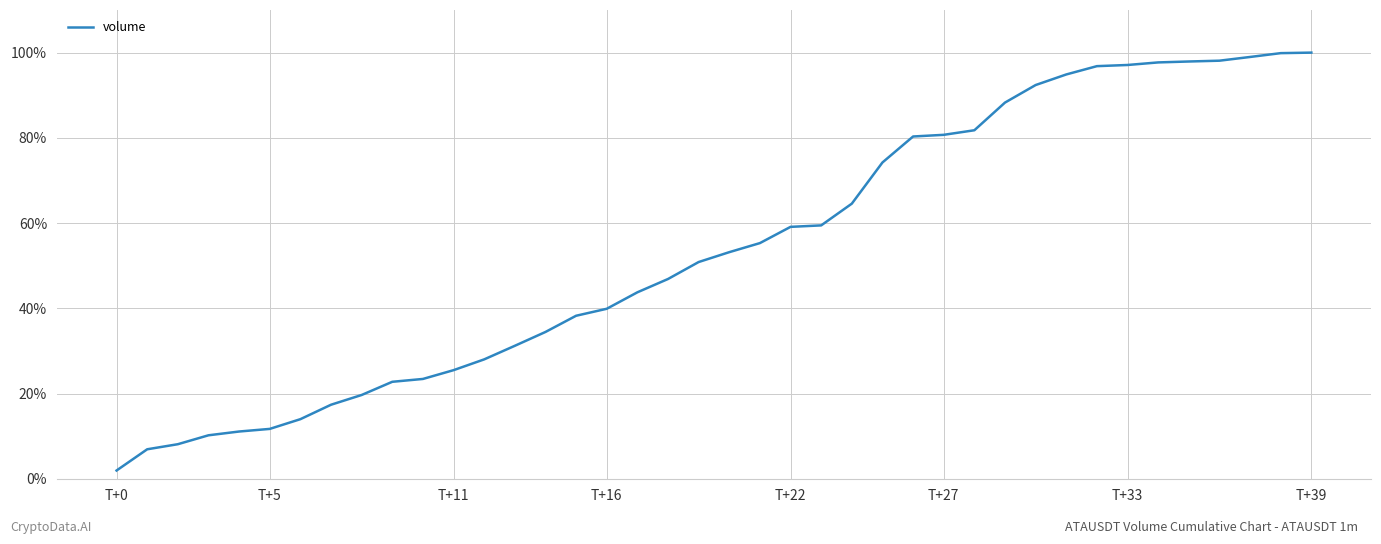

What is the difference between the maximum and minimum values?

98.1